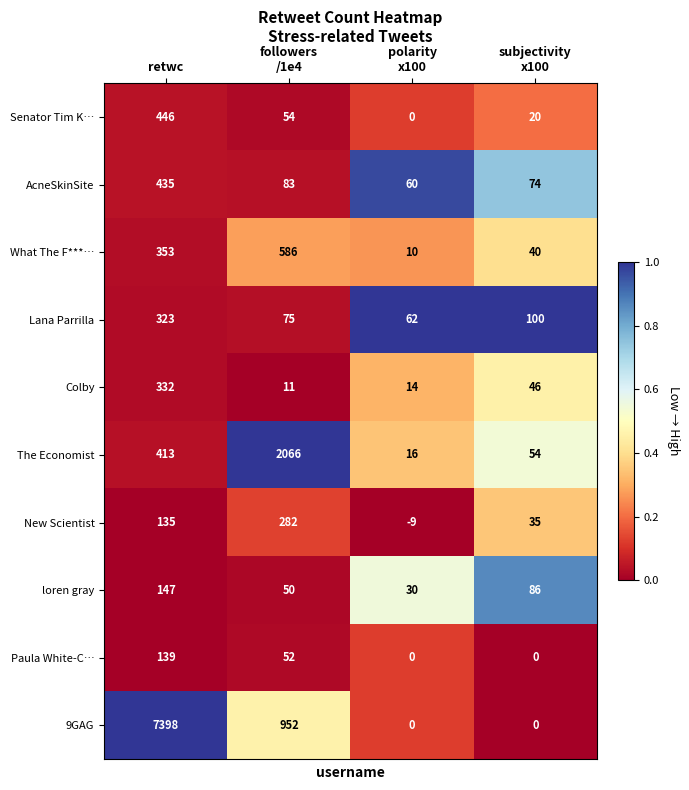

At which category is the sum across all series the highest?

retwc